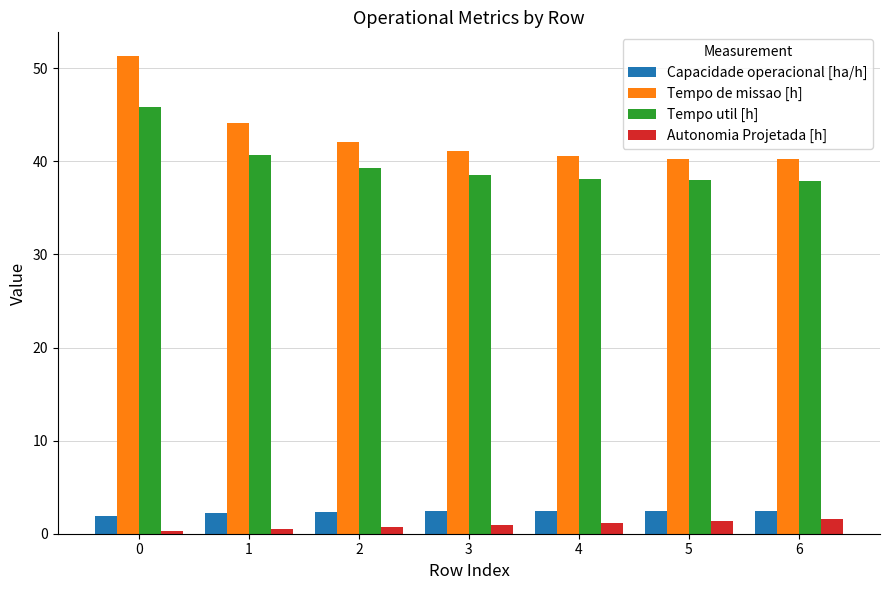

List the series in order of their peak value, lowest first.

Autonomia Projetada [h], Capacidade operacional [ha/h], Tempo util [h], Tempo de missao [h]